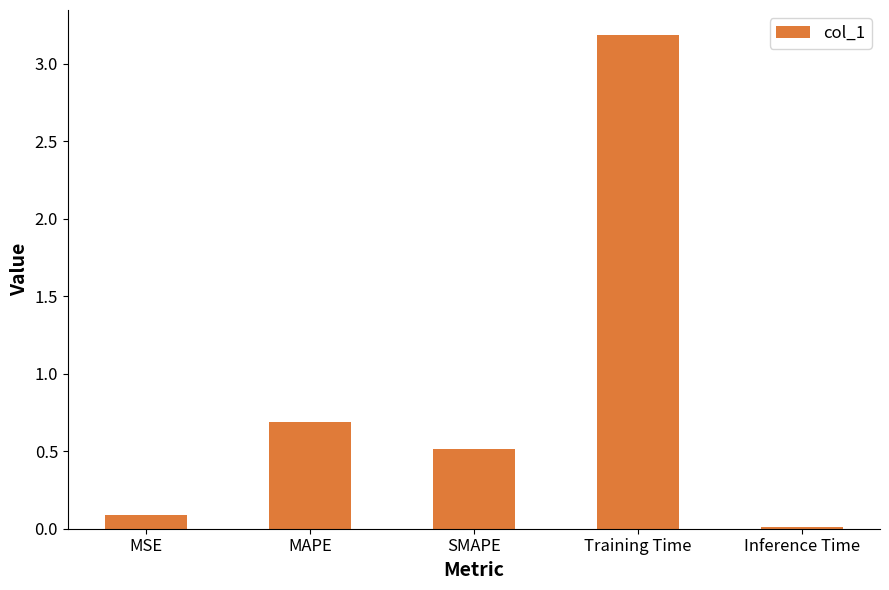

Rank the categories by value from highest to lowest.

Training Time, MAPE, SMAPE, MSE, Inference Time